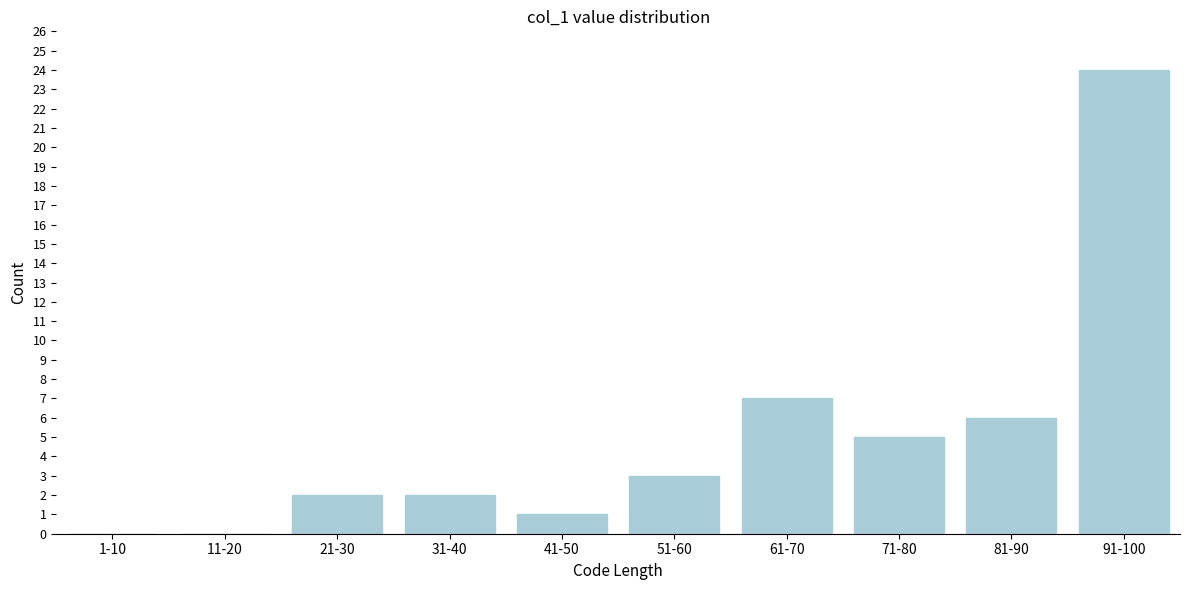

Reading right to left, extract all data points from this chart.

91-100=24	81-90=6	71-80=5	61-70=7	51-60=3	41-50=1	31-40=2	21-30=2	11-20=0	1-10=0